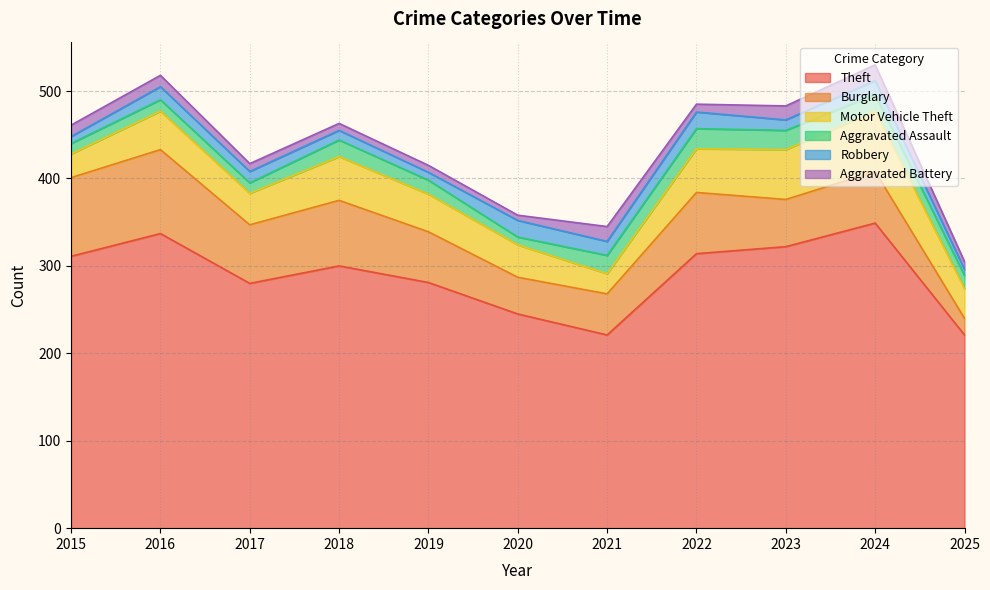

What is the sum of all Aggravated Battery values?

126